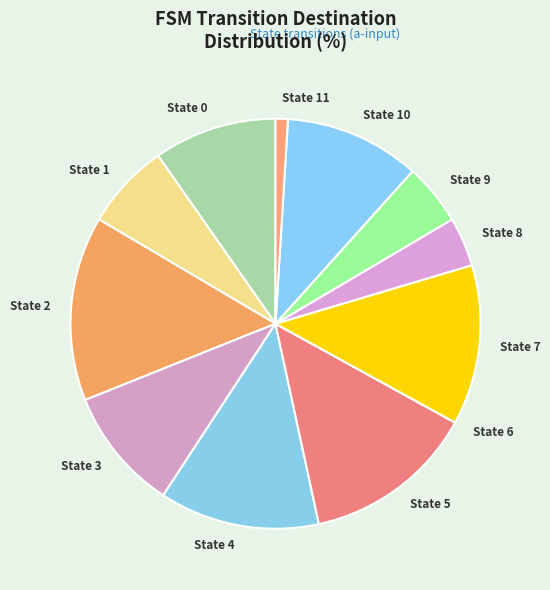

The State 0 slice represents 1% of the pie. True or false?

False